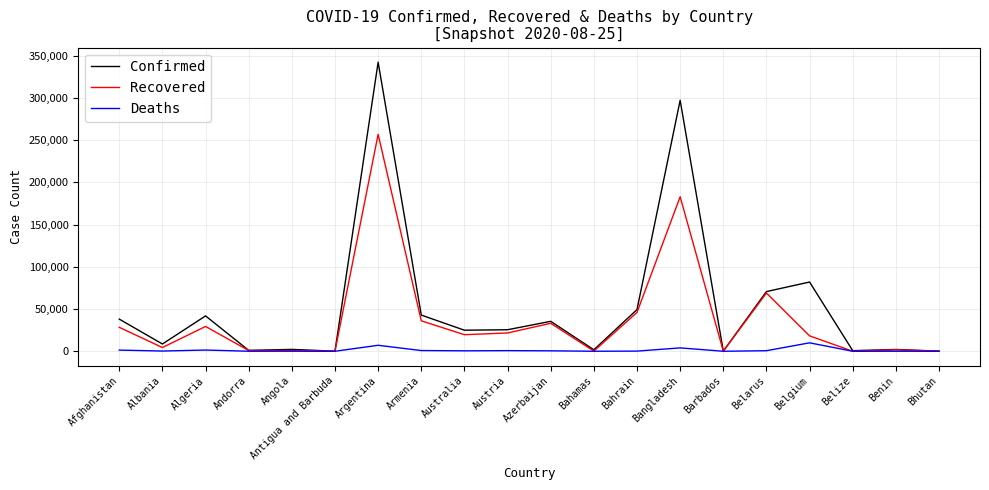

What position from the left is Bhutan?

20